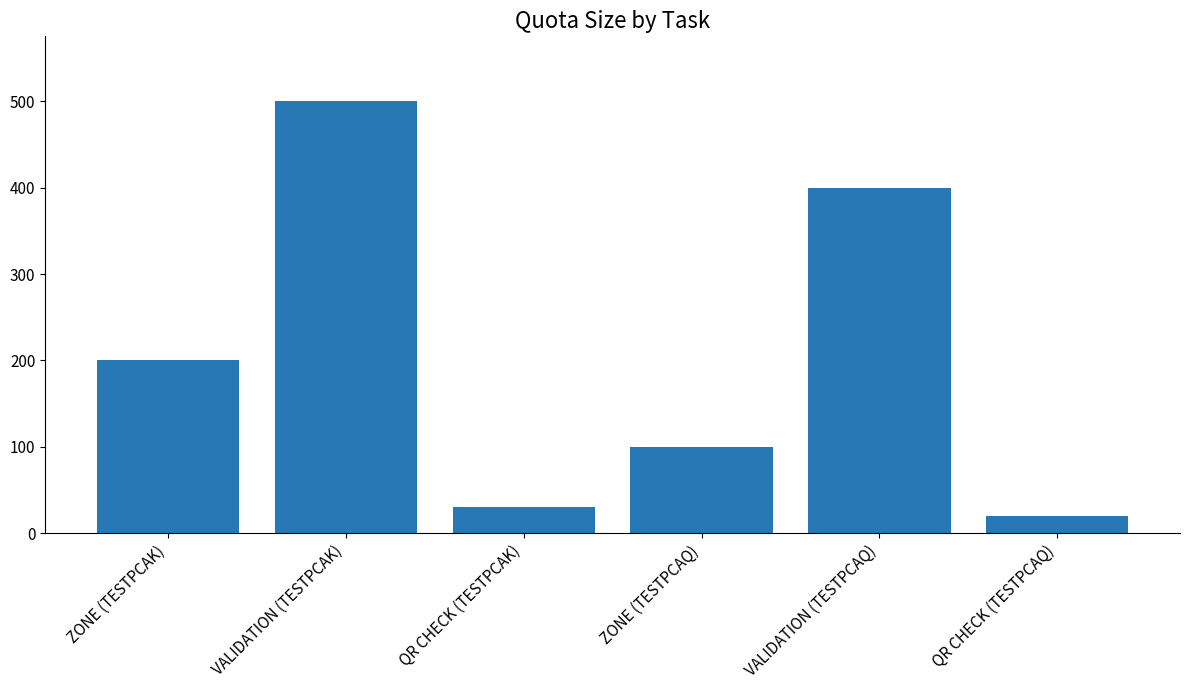

What is the greatest value displayed?

500